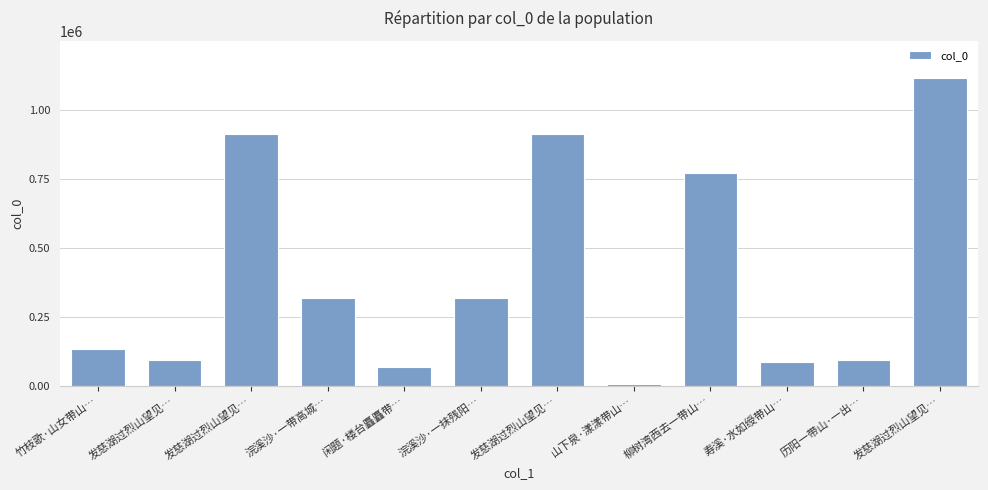

What is the maximum value shown in the chart?

1115739